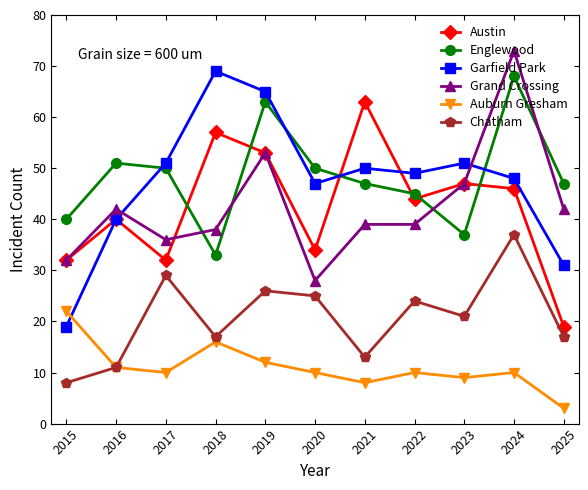

Where is the first local maximum for Chatham?

2017